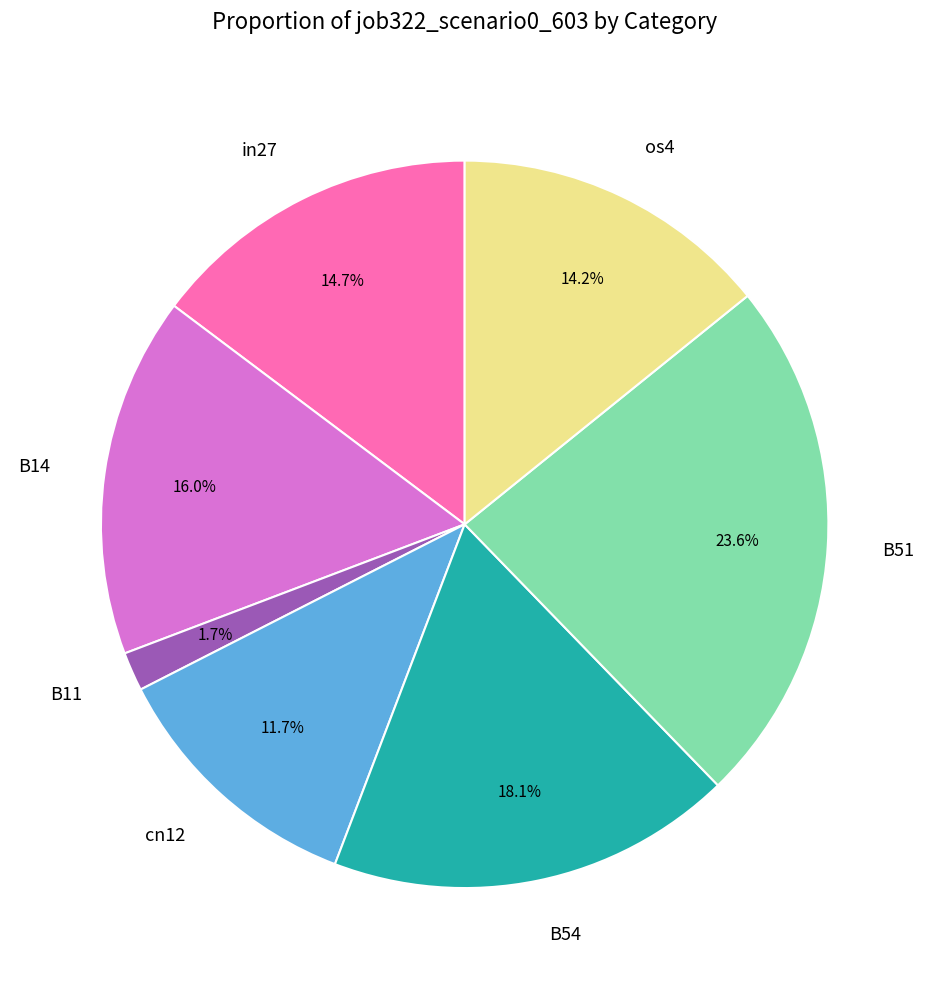

Does B14 account for over 50% of the chart?

No